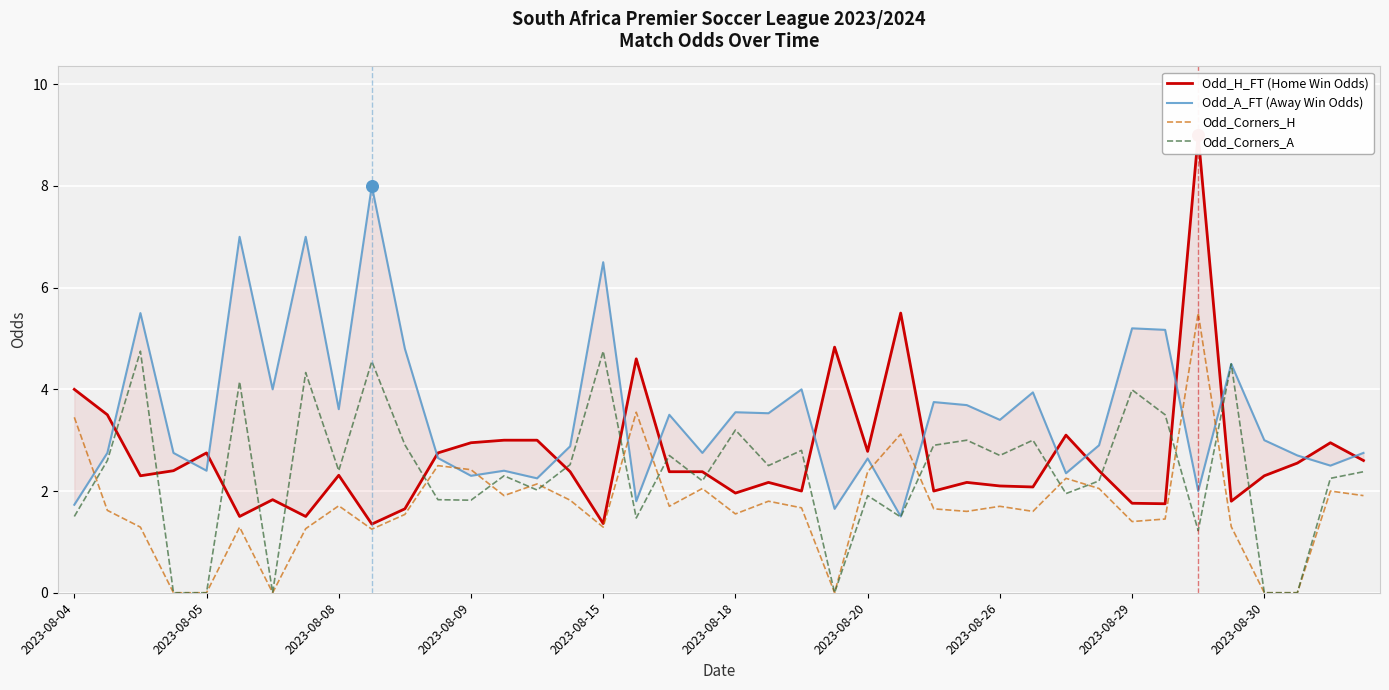

What is the highest value of the Odd_Corners_A series?

4.8